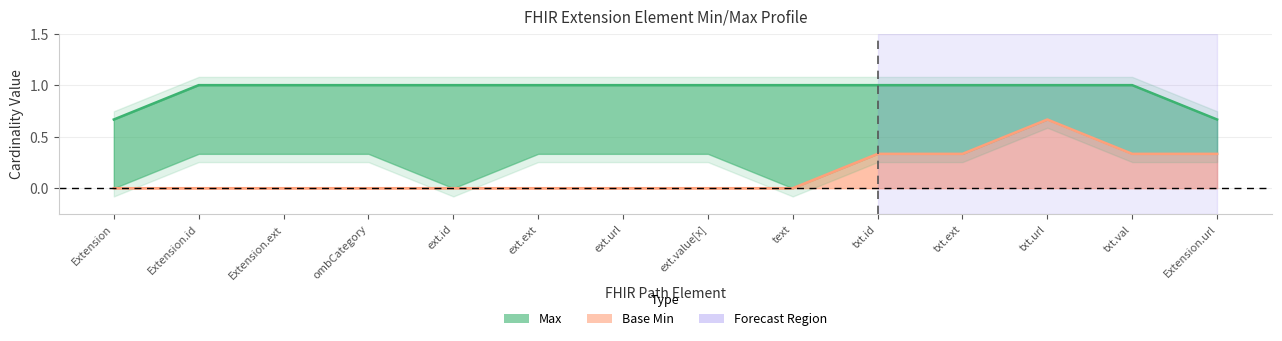

How many categories are shown in the chart?

14